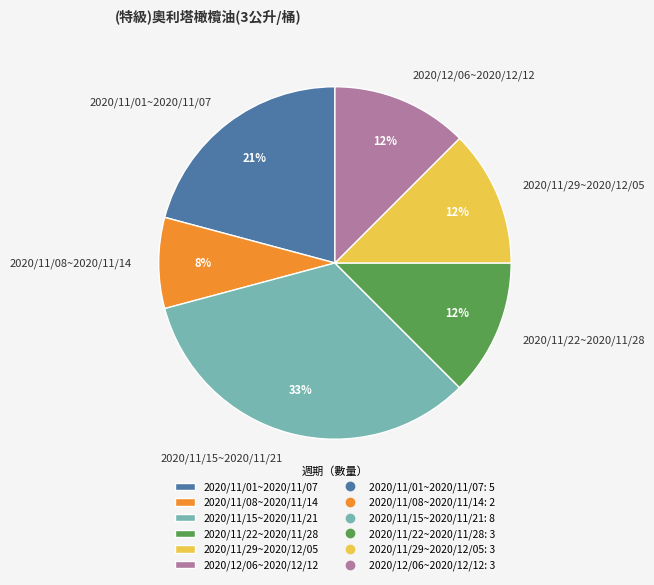

How many slices are in this pie chart?

6